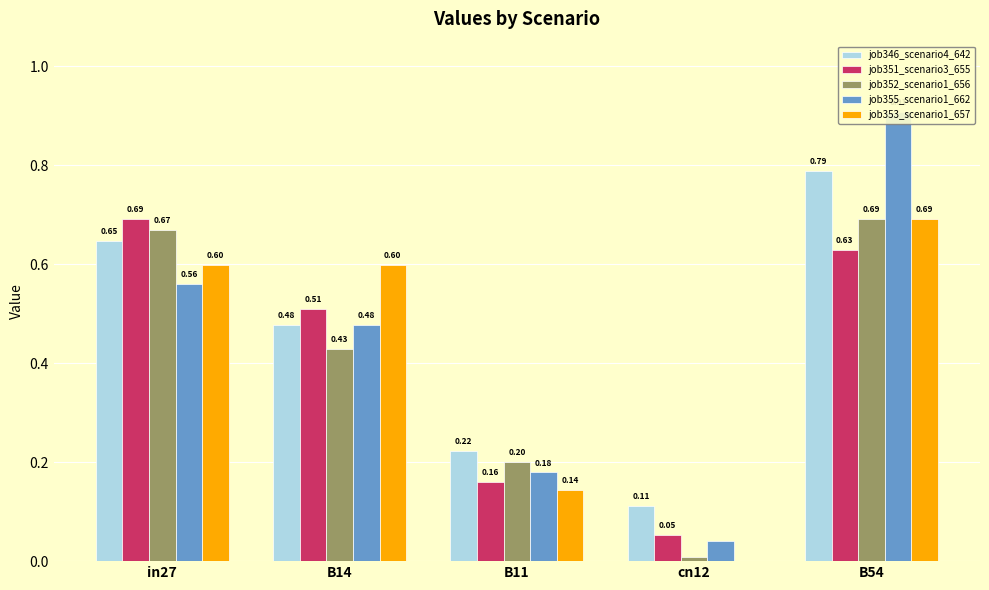

Is the value of job346_scenario4_642 at in27 greater than the value of job353_scenario1_657 at B14?

Yes